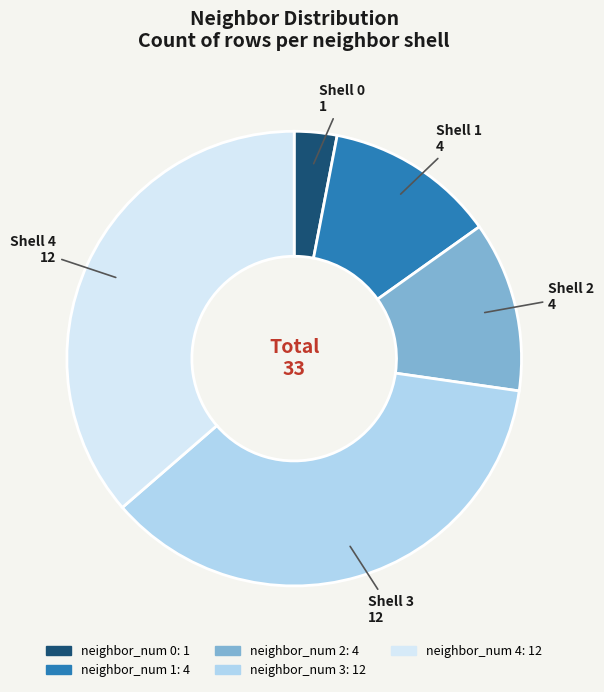

Is the sum of neighbor_num 4 and neighbor_num 3 greater than half?

Yes